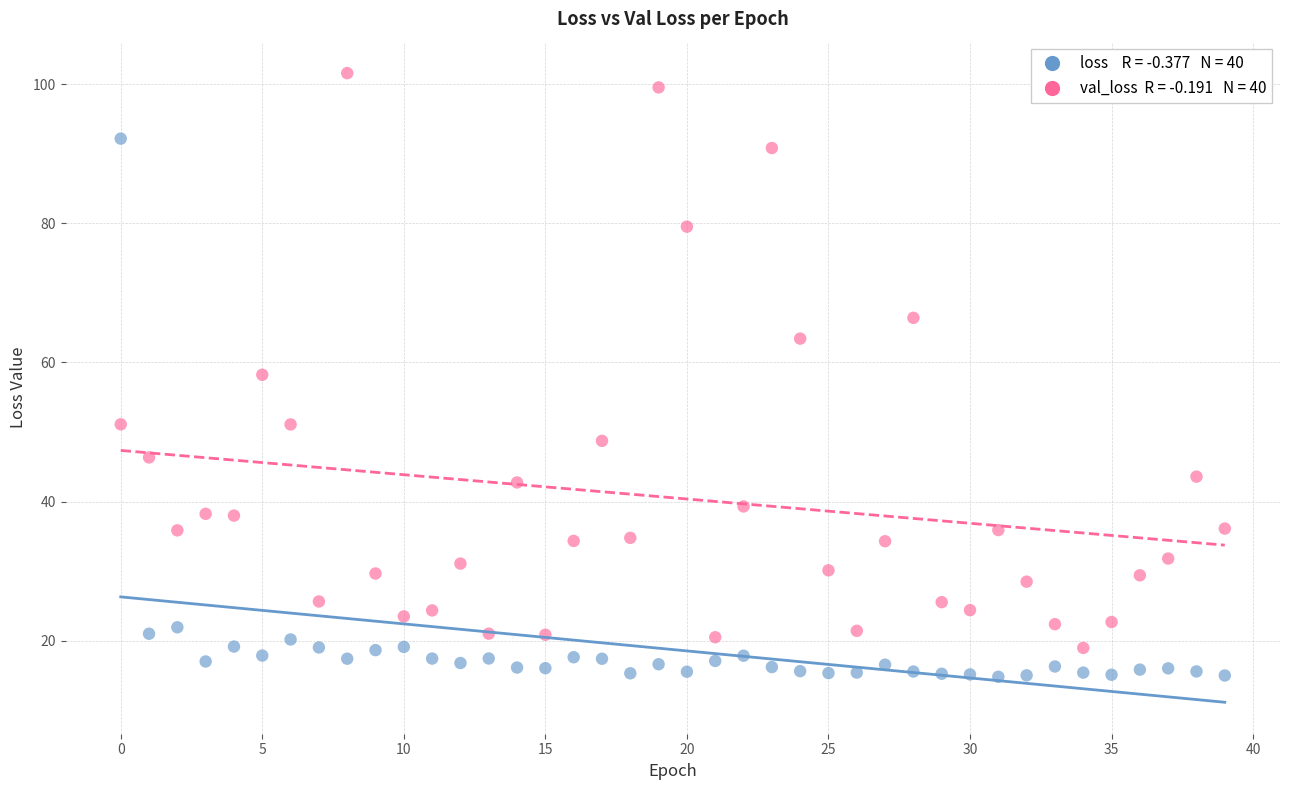

How many data points are displayed?

80